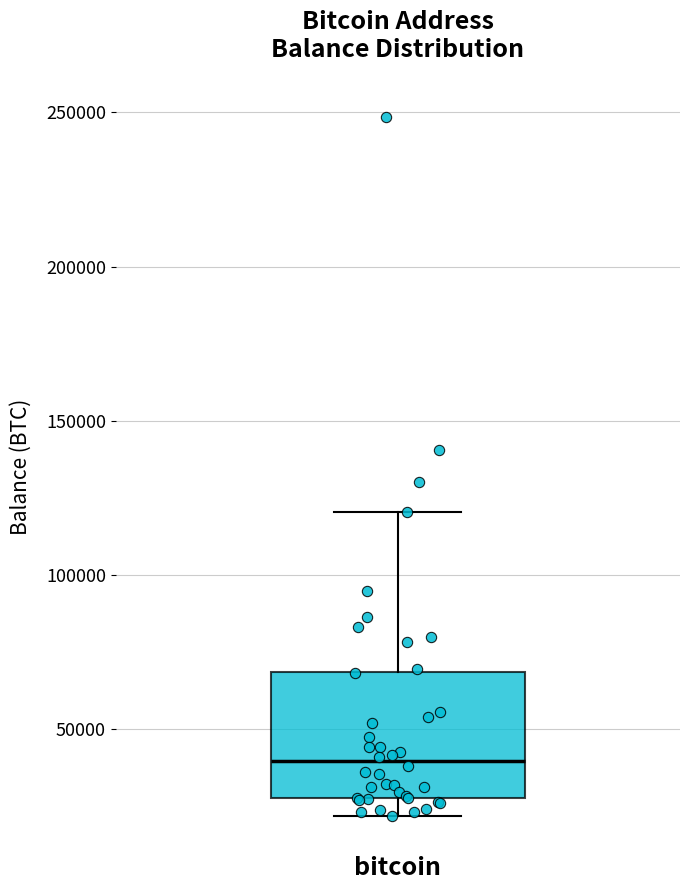

Transcribe this box plot: give where the median line is, the range the box spans, and where the two whiskers end, as read against the y-axis. The values are not printed on the chart, so give them approximately, as read against the axis.

median 40000, box 25000 to 70000, whiskers 20000 to 120000